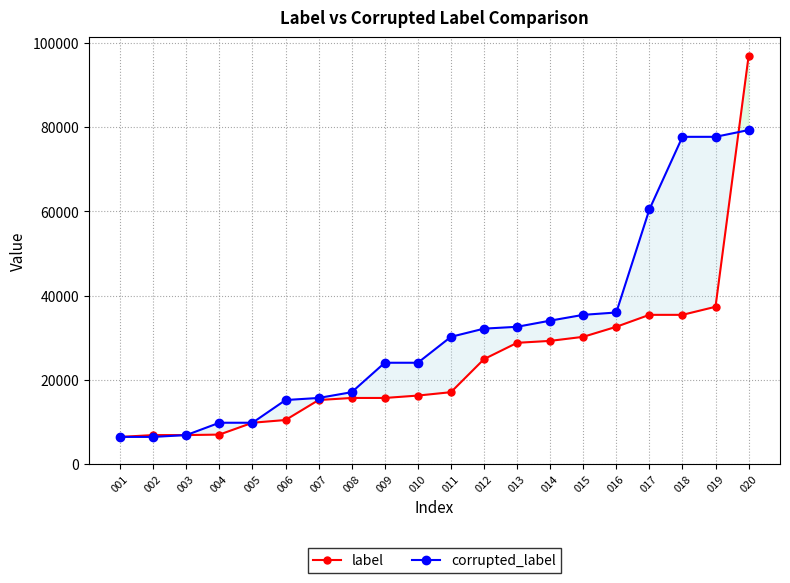

What is the sum of the label values at 007 and 012?

40134